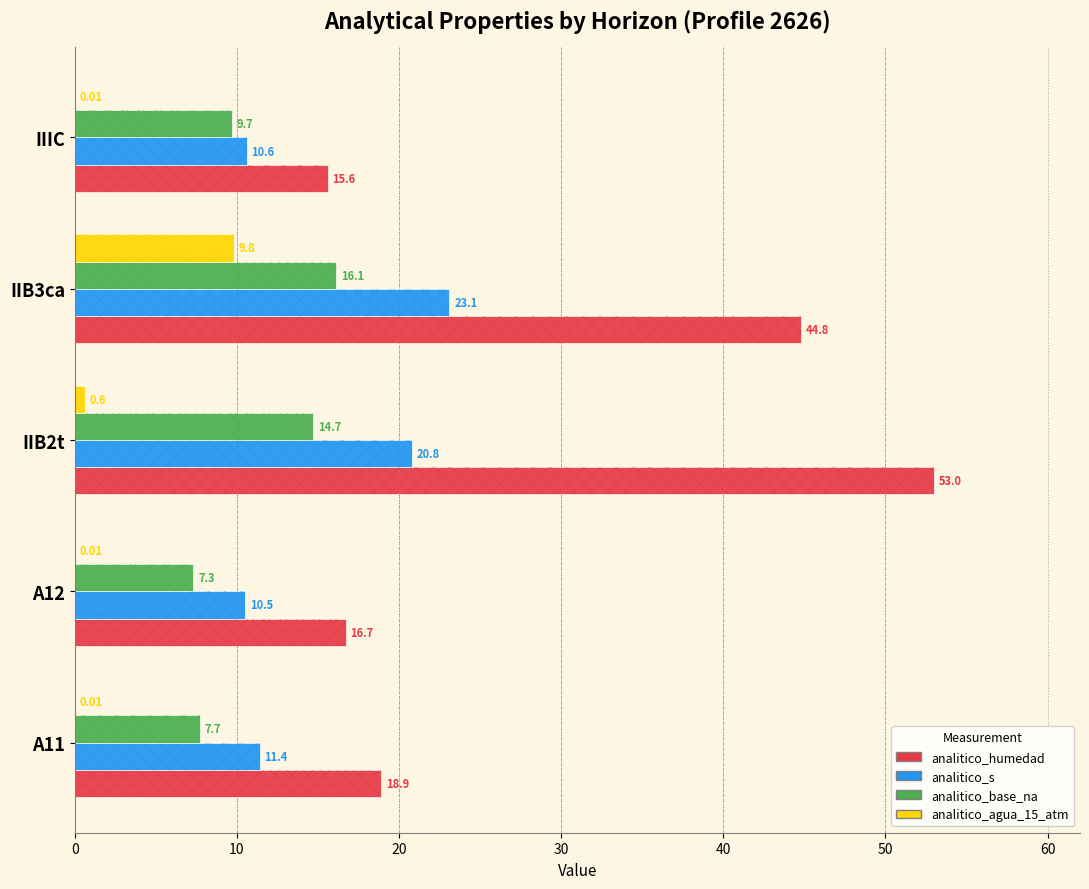

True or false: analitico_agua_15_atm has a value of 1.0 at 20.

False